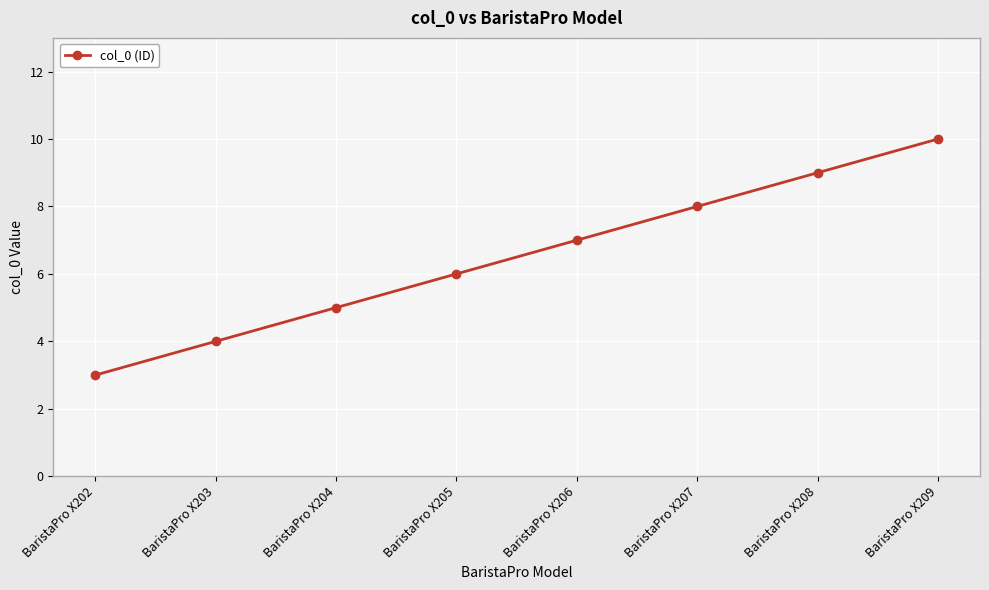

How many data points does each series have?

8